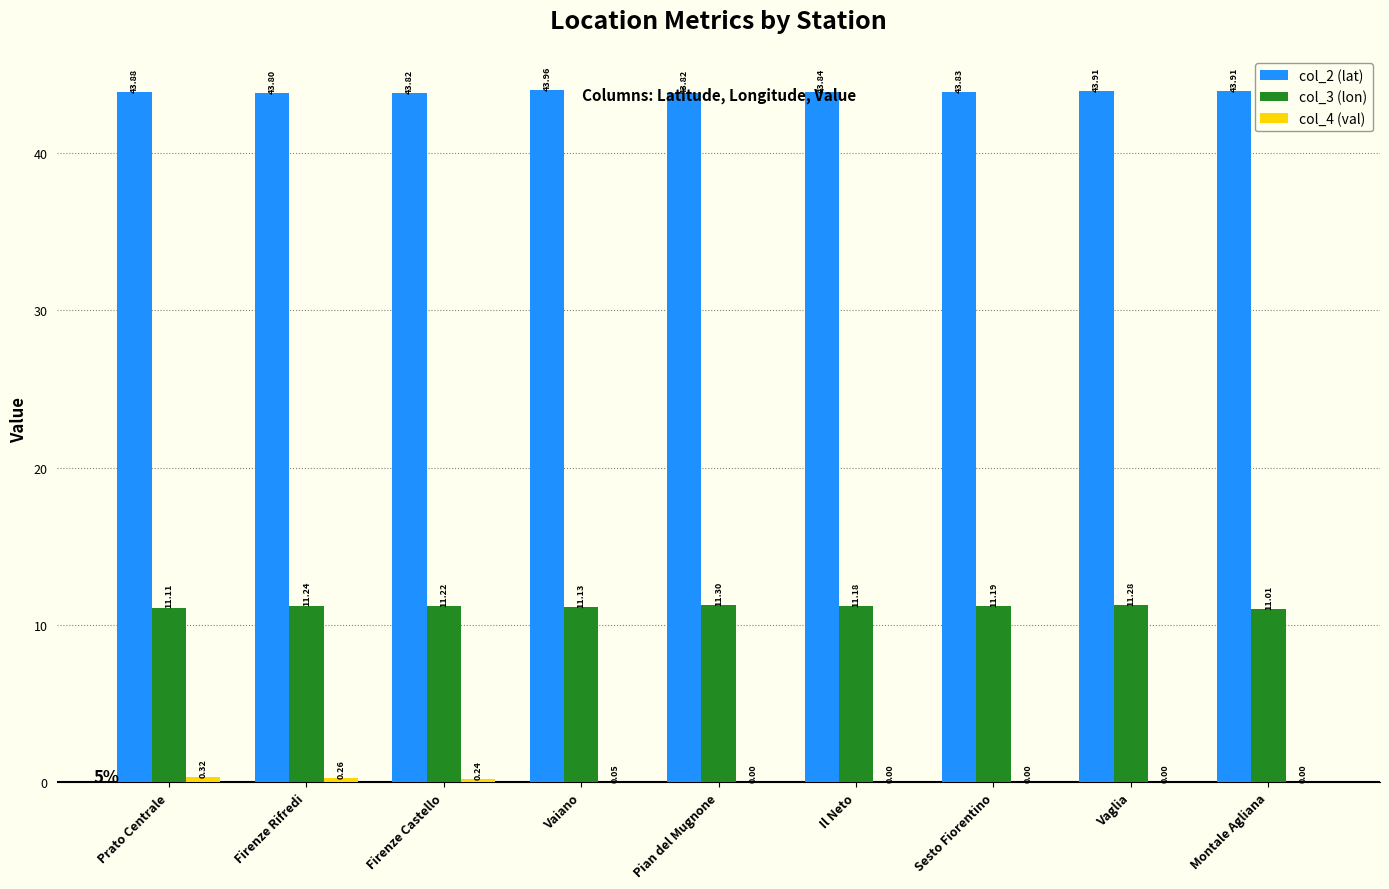

What is the maximum value shown in the chart?

44.0